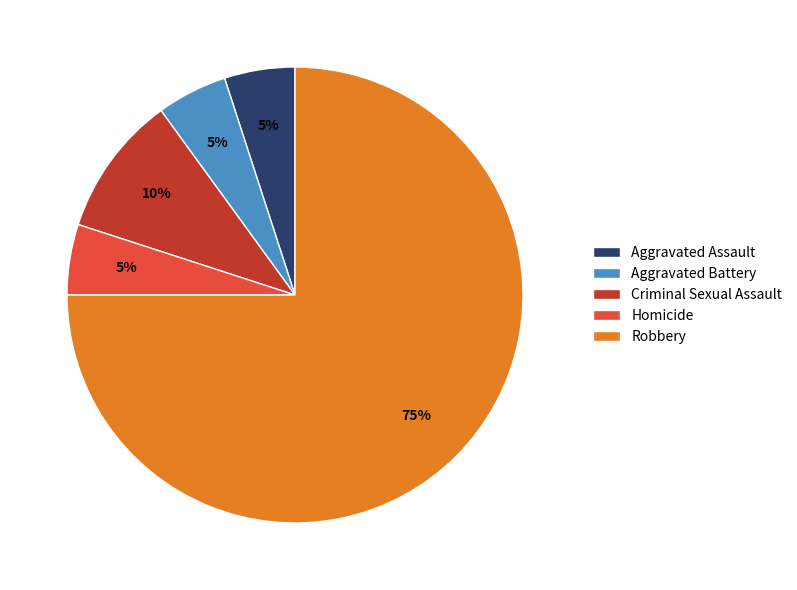

Do Aggravated Battery and Homicide together represent more than half of the pie?

No